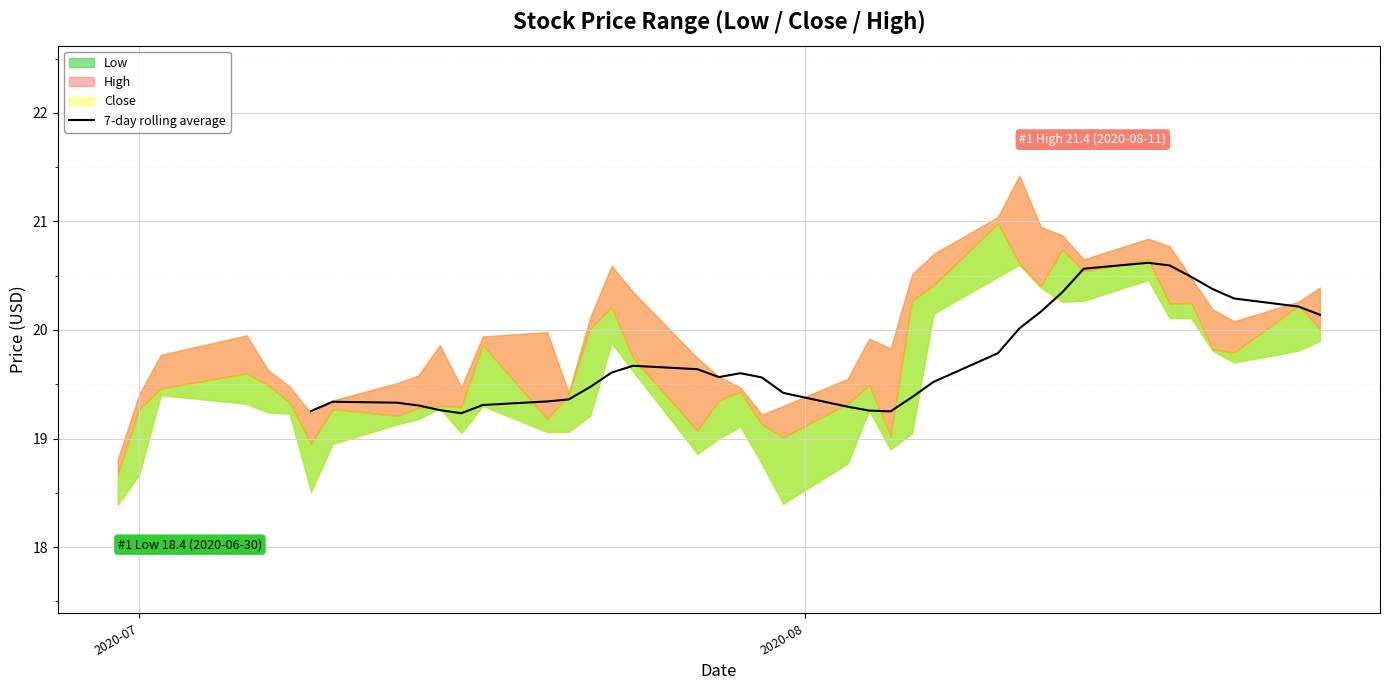

What is the difference between the second highest and second lowest values?

1.3